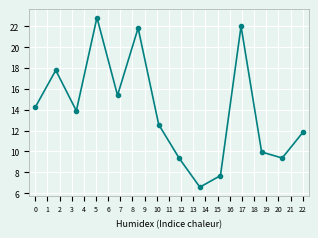

How many lines are shown in the chart?

1